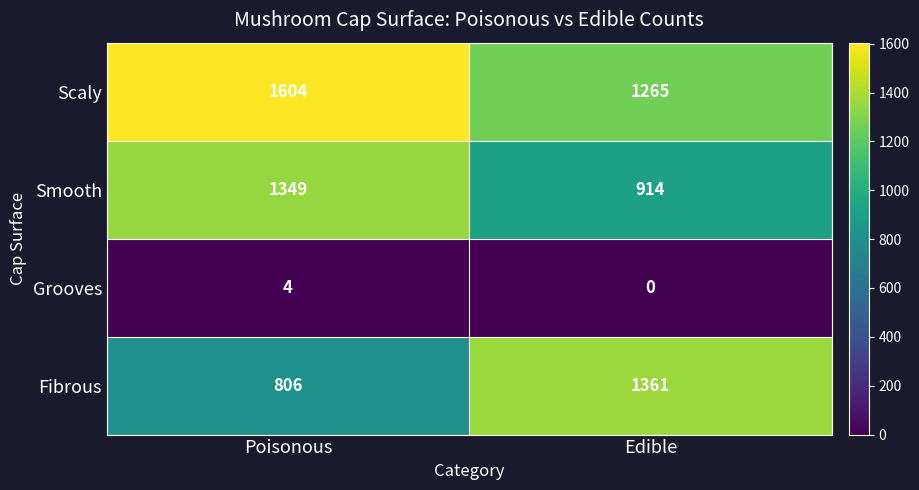

Between Poisonous and Edible, which series saw the biggest shift?

Fibrous